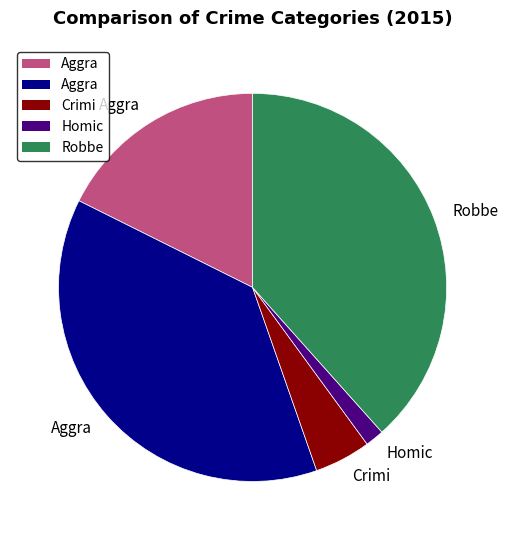

Does any single category account for the majority?

No